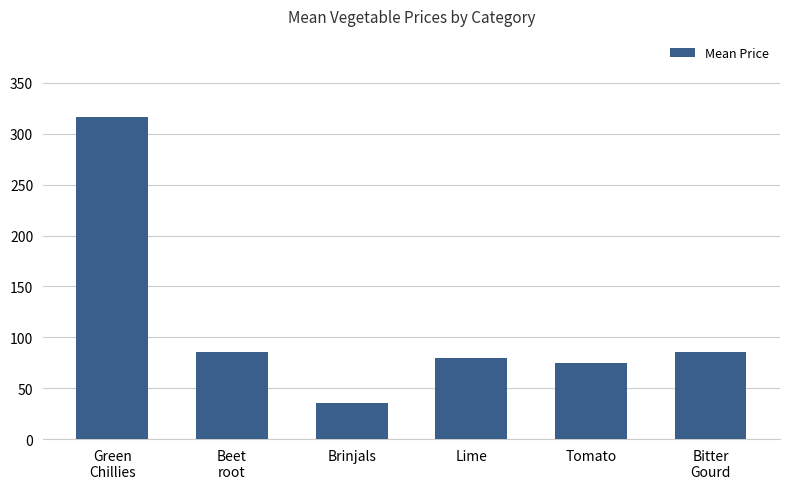

What is the minimum value shown in the chart?

35.1